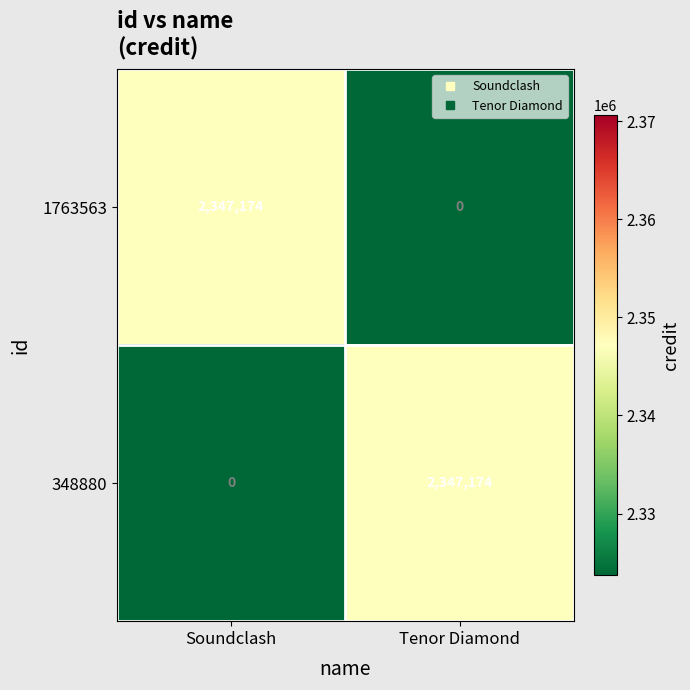

Where is 348880 nearest to the value 1173587?

Soundclash